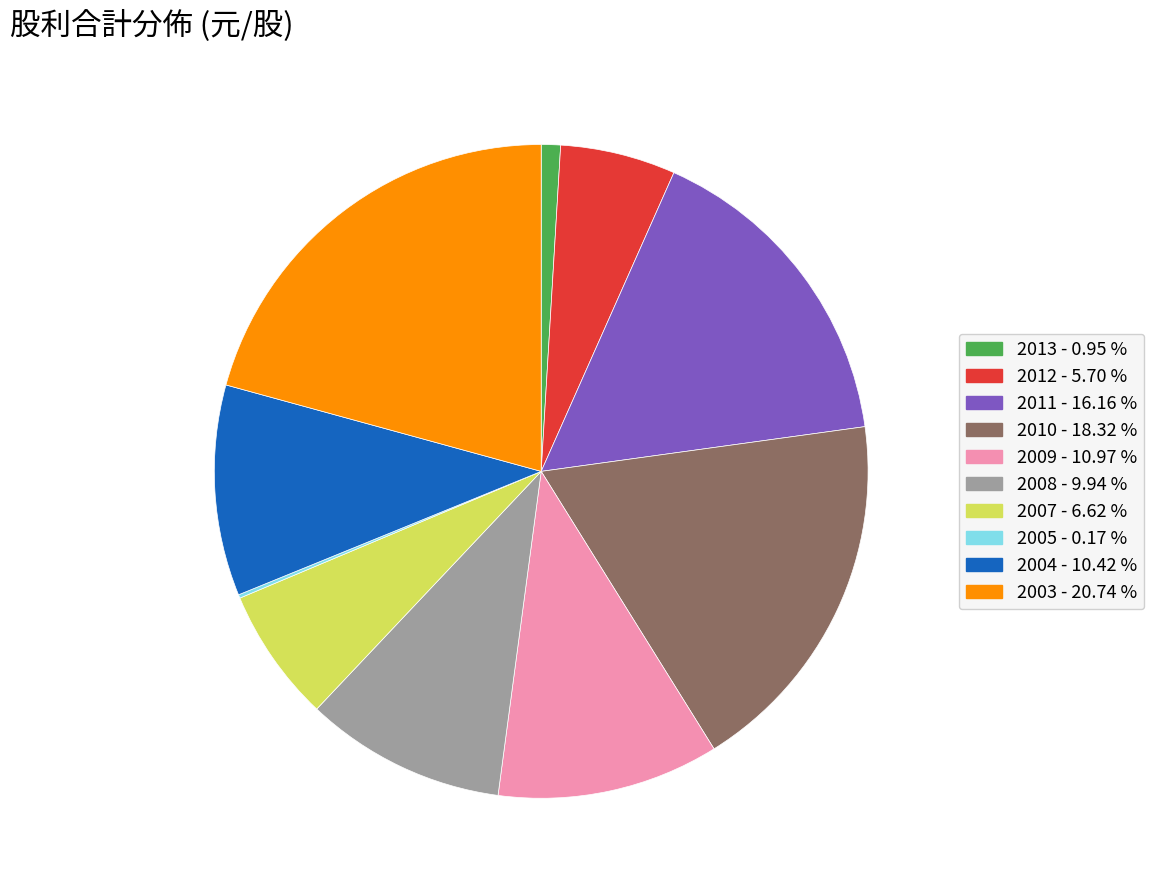

Is there a majority slice in this chart?

No